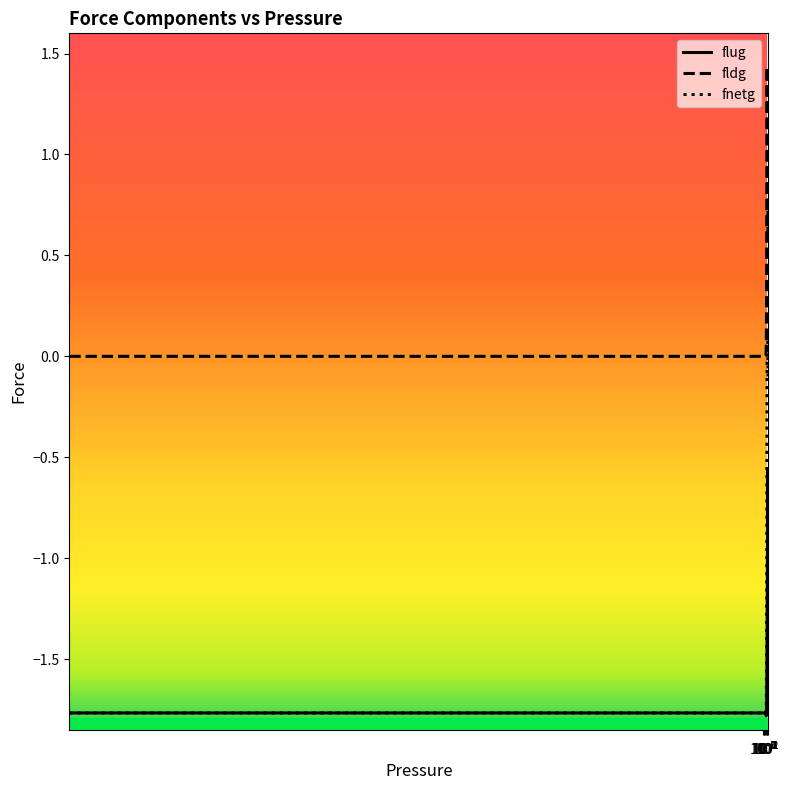

Which series has the widest spread of values?

fnetg